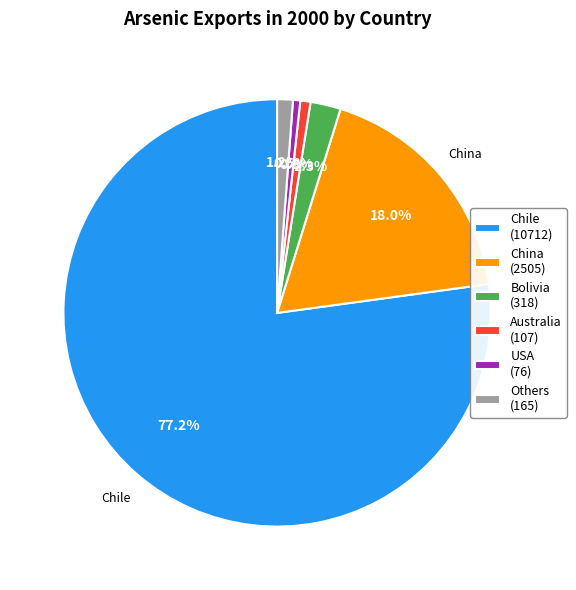

How much of the chart is everything except USA (76)?

99.5%